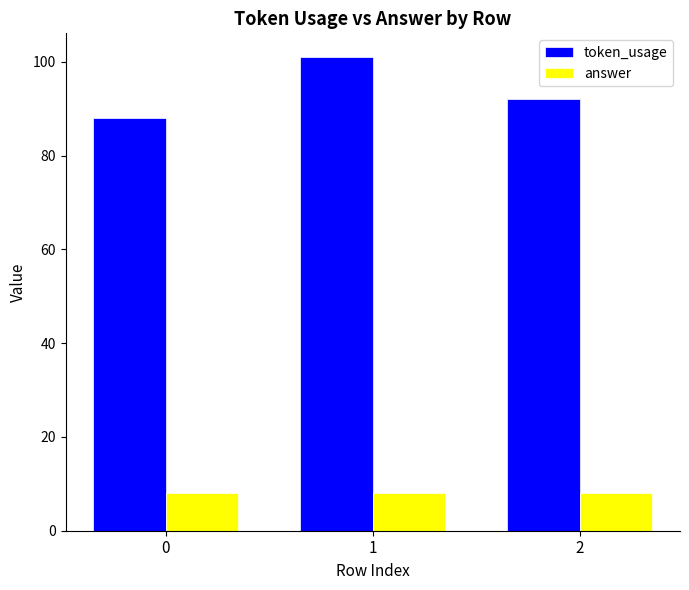

Is the value of token_usage at 1 greater than the value of answer at 2?

Yes